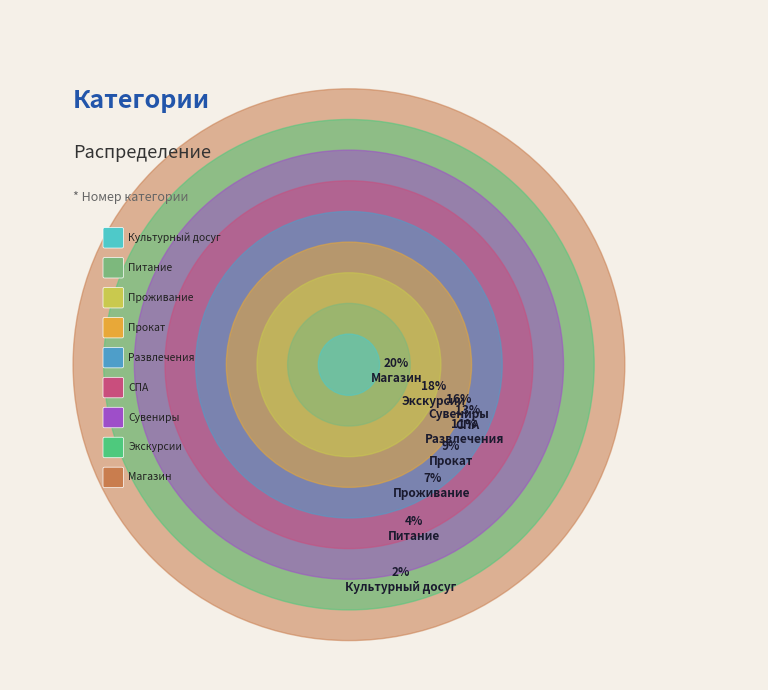

To the nearest percent, what is the average slice percentage?

11%